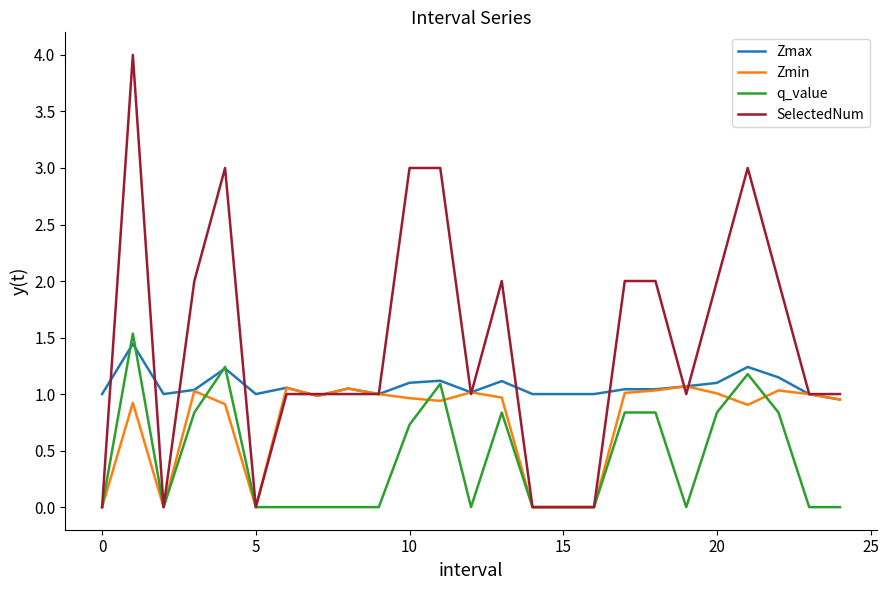

Which series has the largest total across all categories?

SelectedNum